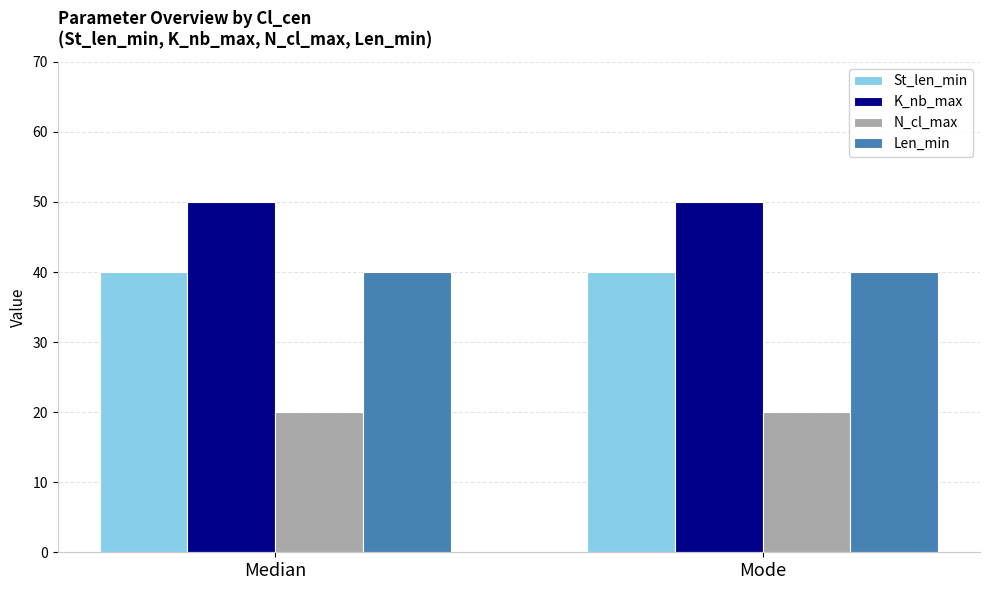

Reading left to right, list all the values displayed in this chart.

St_len_min: Median=40	Mode=40
K_nb_max: Median=50	Mode=50
N_cl_max: Median=20	Mode=20
Len_min: Median=40	Mode=40